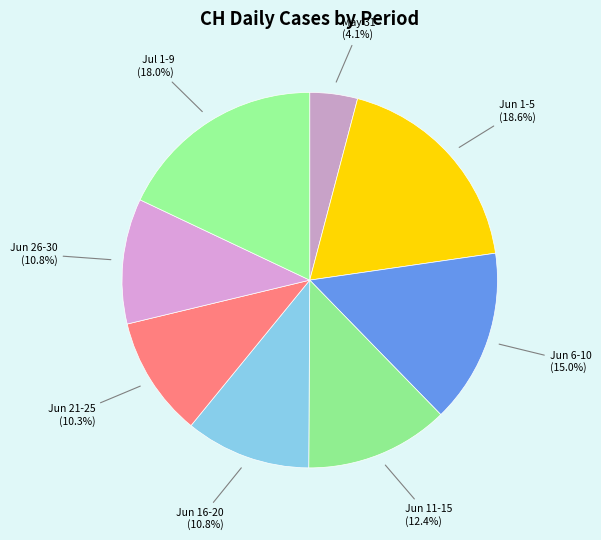

Count the number of slices in the pie.

8